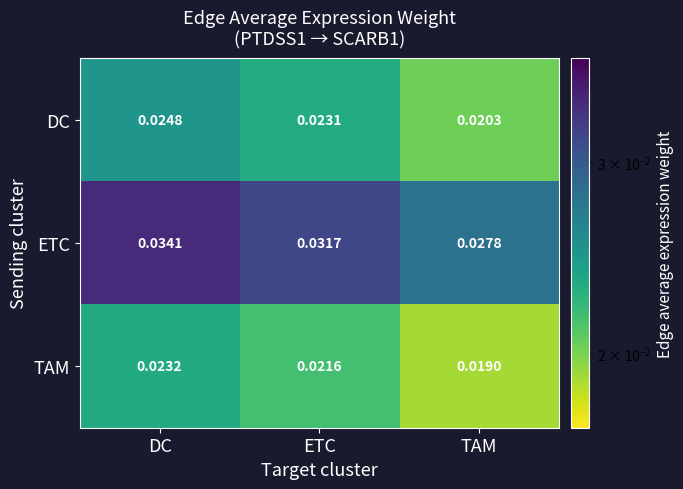

Is the value of TAM at DC greater than the value of ETC at ETC?

No